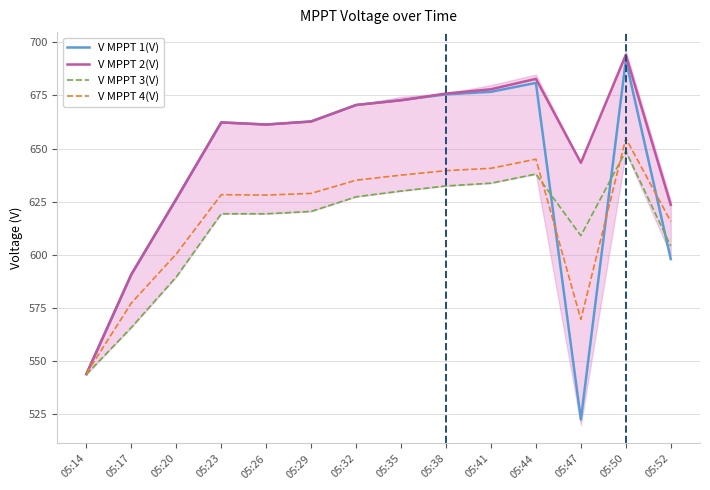

Reading left to right, transcribe all the data shown in this chart.

V MPPT 1(V): 05:14=543.8	05:17=590.7	05:20=626.2	05:23=662.3	05:26=661.3	05:29=662.8	05:32=670.5	05:35=672.8	05:38=675.5	05:41=676.7	05:44=680.9	05:47=522.5	05:50=691.6	05:52=598.0
V MPPT 2(V): 05:14=543.9	05:17=590.8	05:20=626.3	05:23=662.3	05:26=661.3	05:29=662.7	05:32=670.5	05:35=672.7	05:38=675.9	05:41=677.9	05:44=682.8	05:47=643.3	05:50=694.0	05:52=623.5
V MPPT 3(V): 05:14=543.7	05:17=565.8	05:20=589.6	05:23=619.3	05:26=619.3	05:29=620.4	05:32=627.3	05:35=630.0	05:38=632.4	05:41=633.7	05:44=638.0	05:47=609.0	05:50=648.8	05:52=604.1
V MPPT 4(V): 05:14=544.1	05:17=577.3	05:20=600.4	05:23=628.3	05:26=628.1	05:29=628.9	05:32=635.1	05:35=637.5	05:38=639.6	05:41=640.7	05:44=645.0	05:47=569.6	05:50=654.8	05:52=615.7